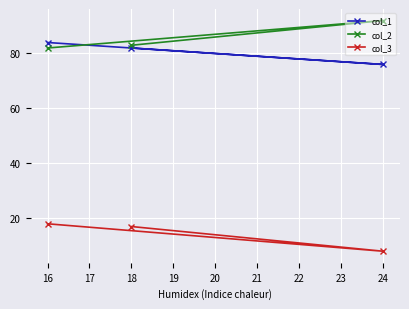

True or false: col_2 has a value of 158 at 16.

False